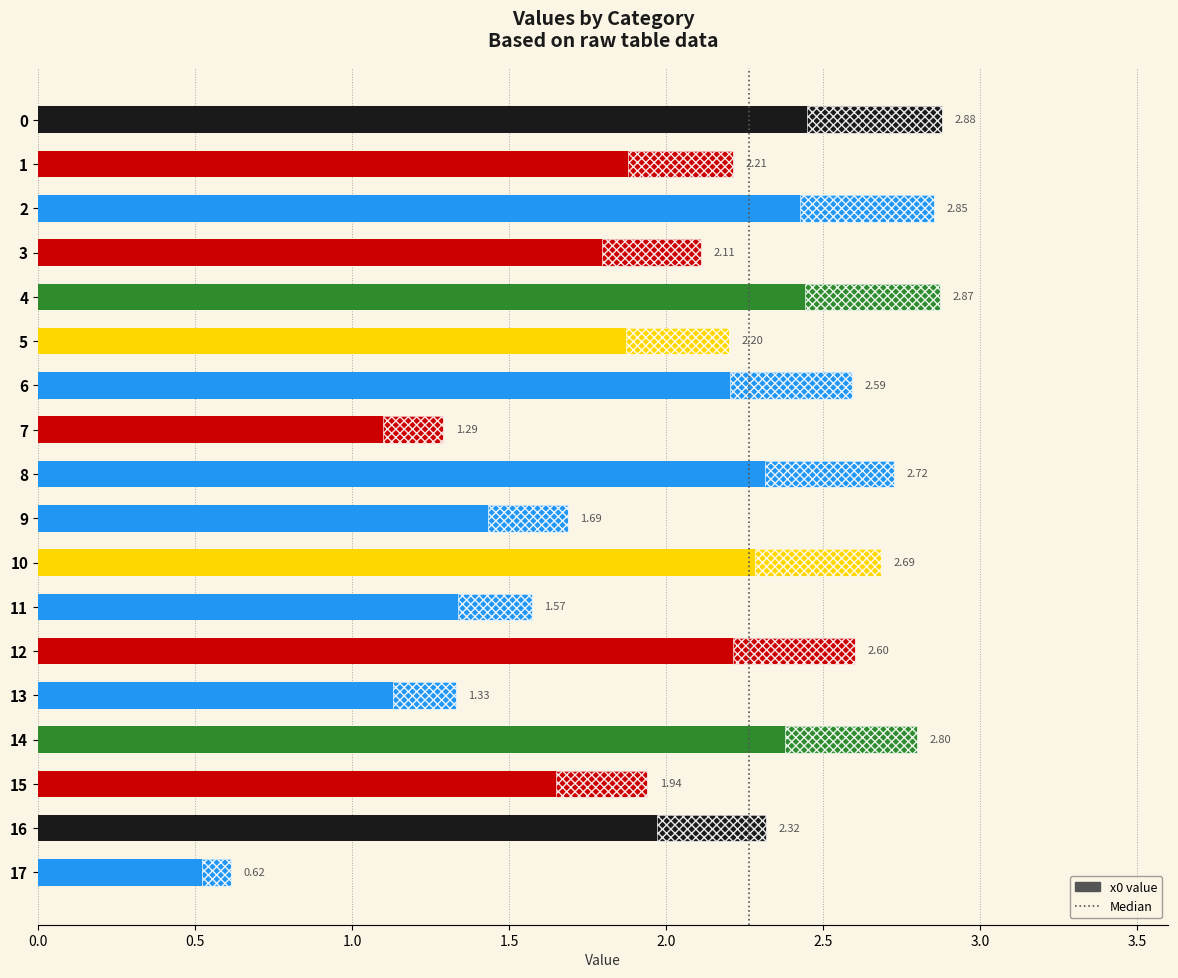

Rank the categories by value from highest to lowest.

0, 4, 2, 14, 8, 10, 12, 6, 16, 1, 5, 3, 15, 9, 11, 13, 7, 17